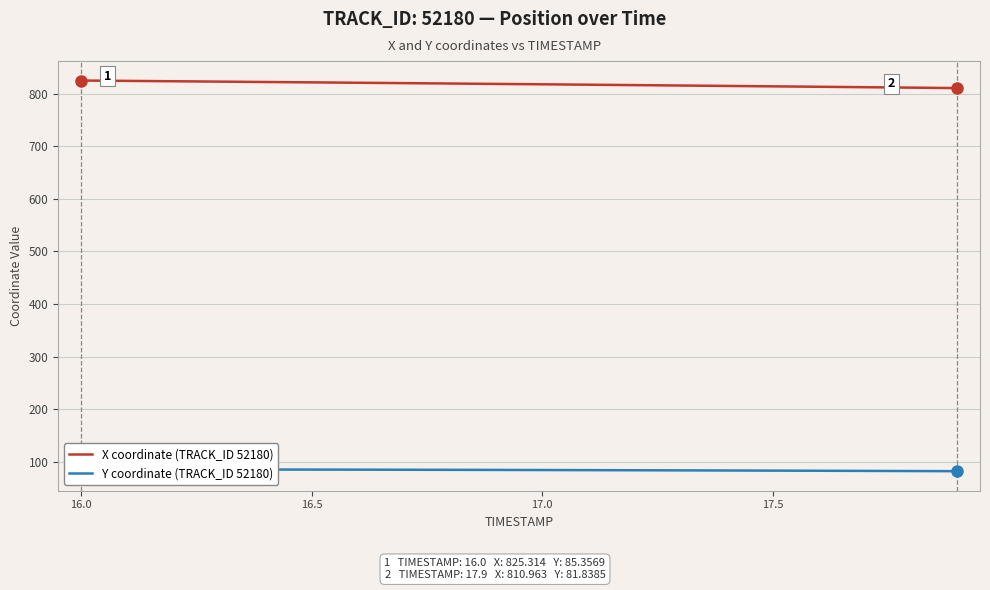

The value of X coordinate (TRACK_ID 52180) at 16.0 is 462.1. True or false?

False